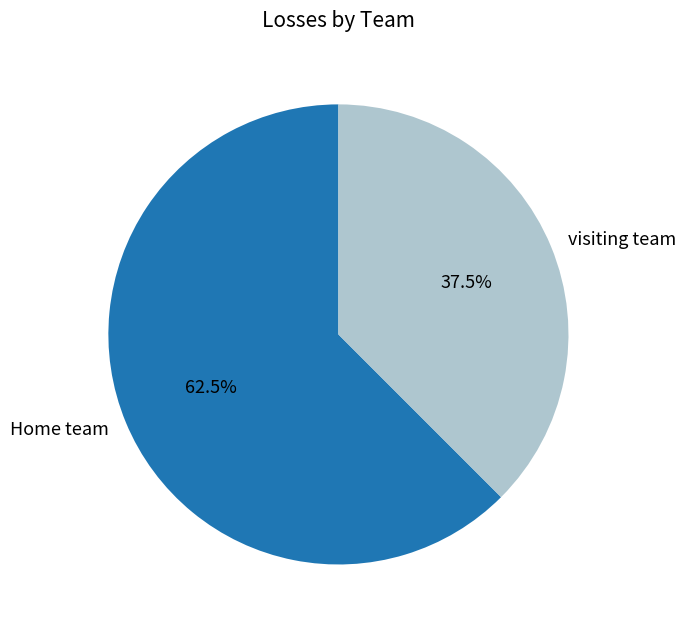

Which has a higher value, visiting team or Home team?

Home team